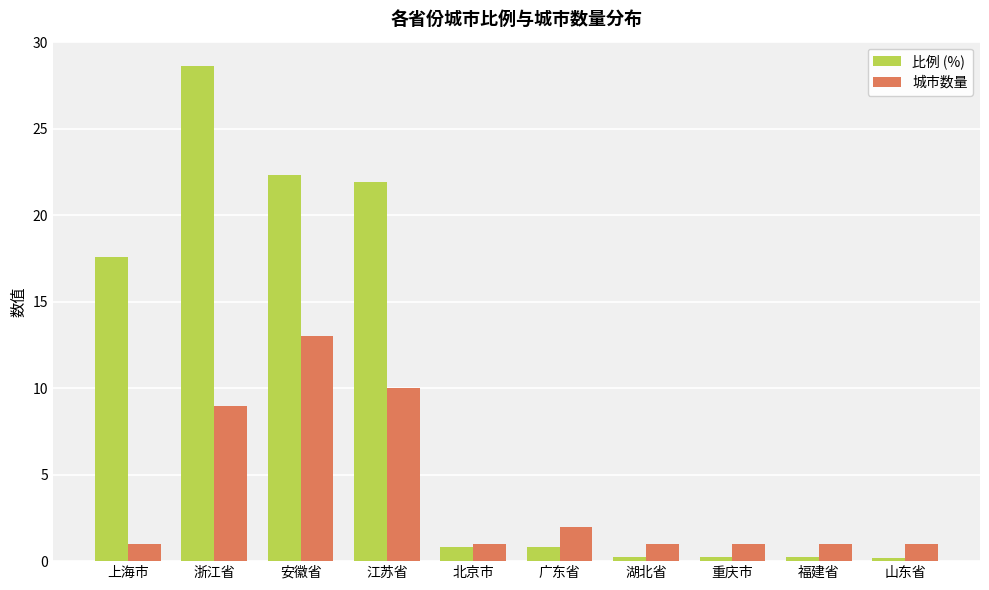

At which label does 比例 (%) reach its peak?

浙江省